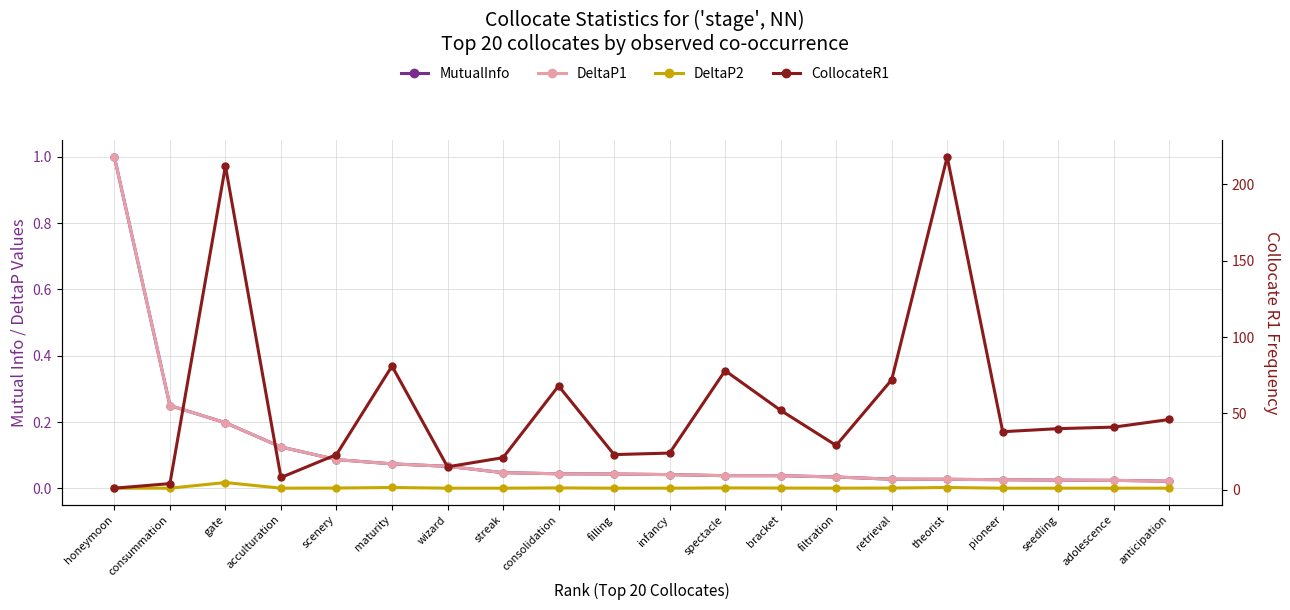

How many interior local peaks does the DeltaP2 series have?

5